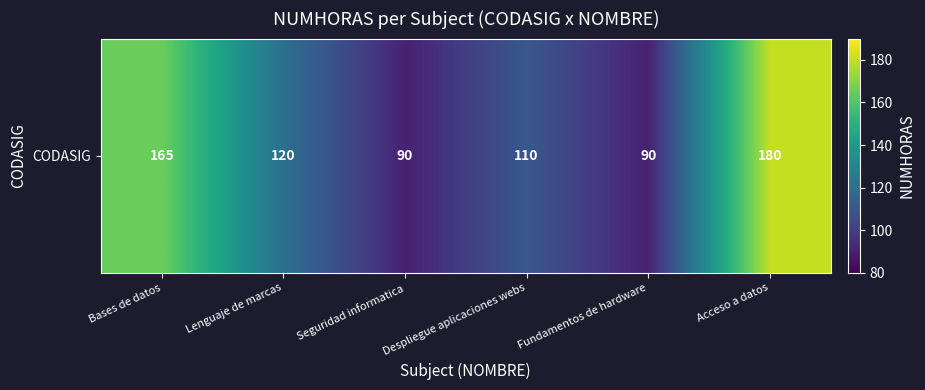

At which label is the value closest to 135?

Lenguaje de marcas